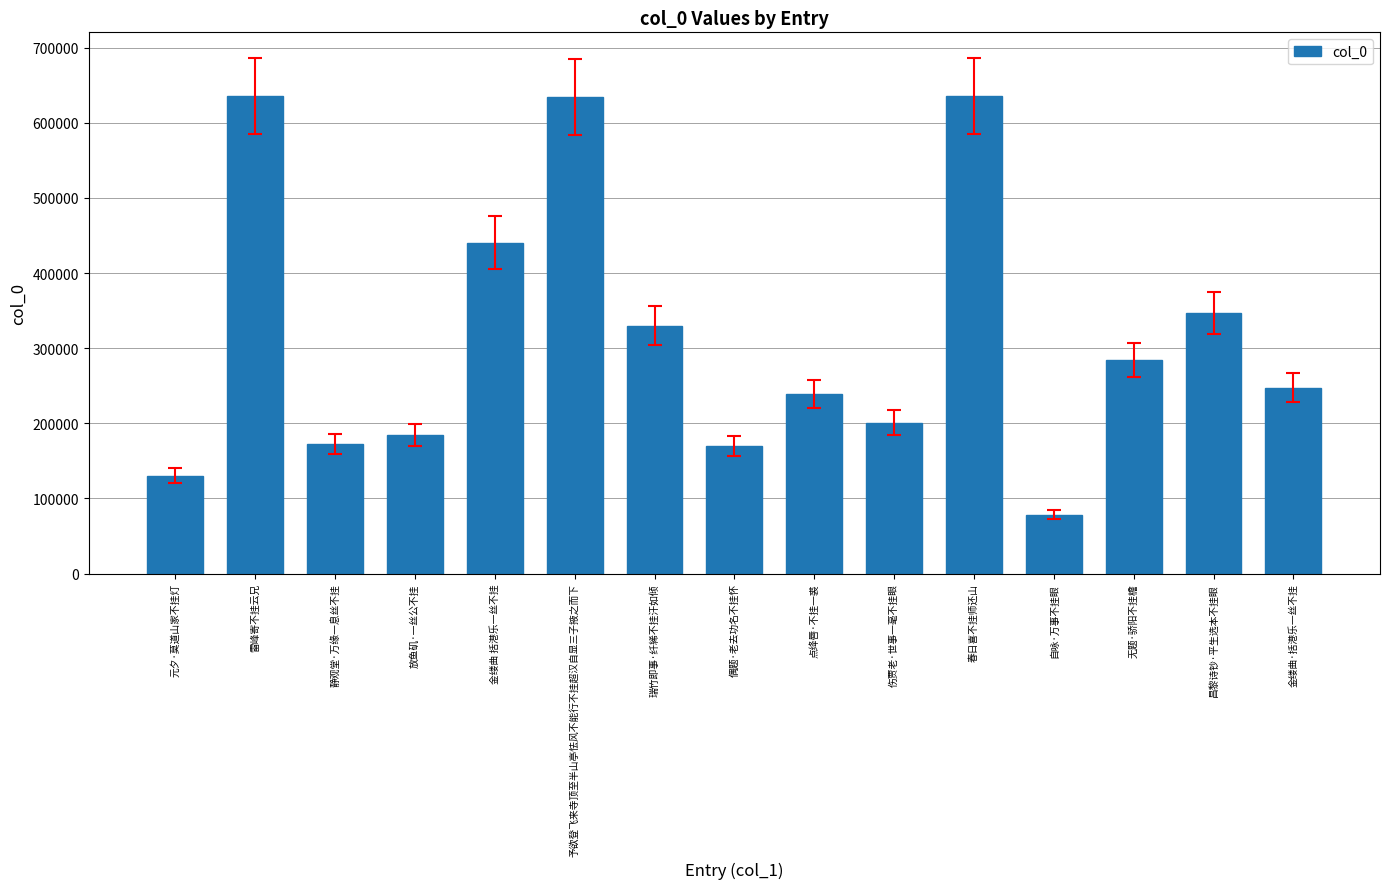

What is the difference between the maximum and minimum values?

556810